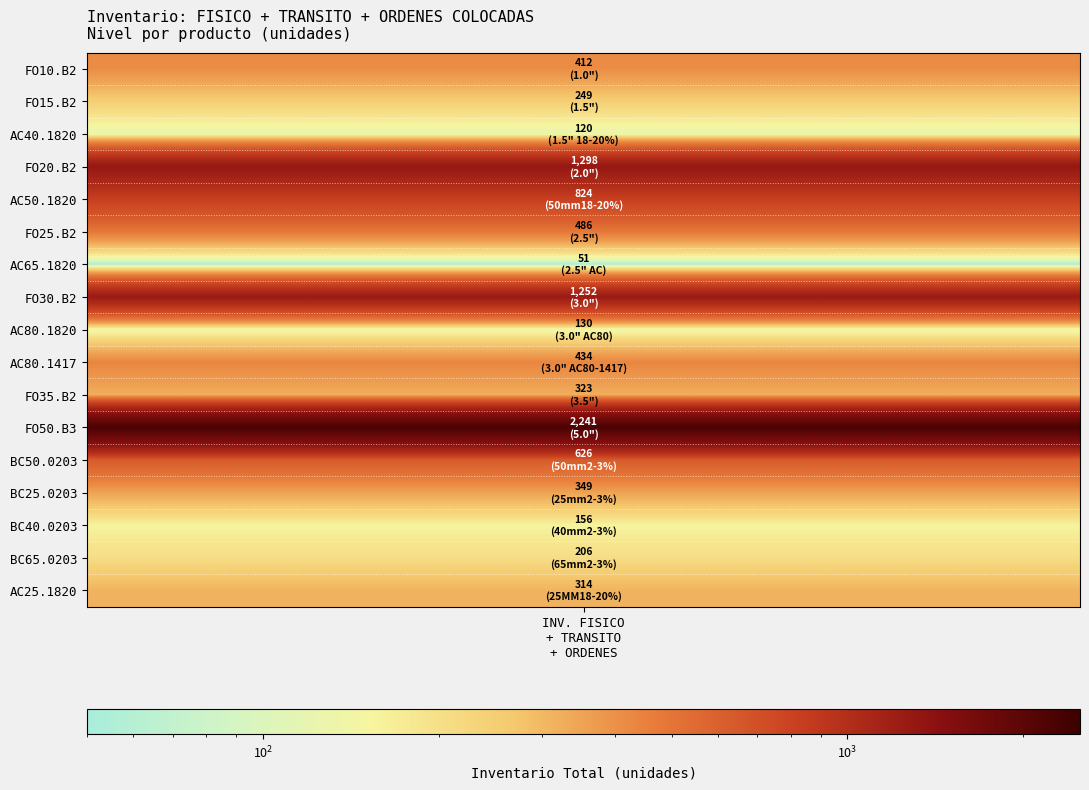

Is it true that the value at 4 is 824?

True